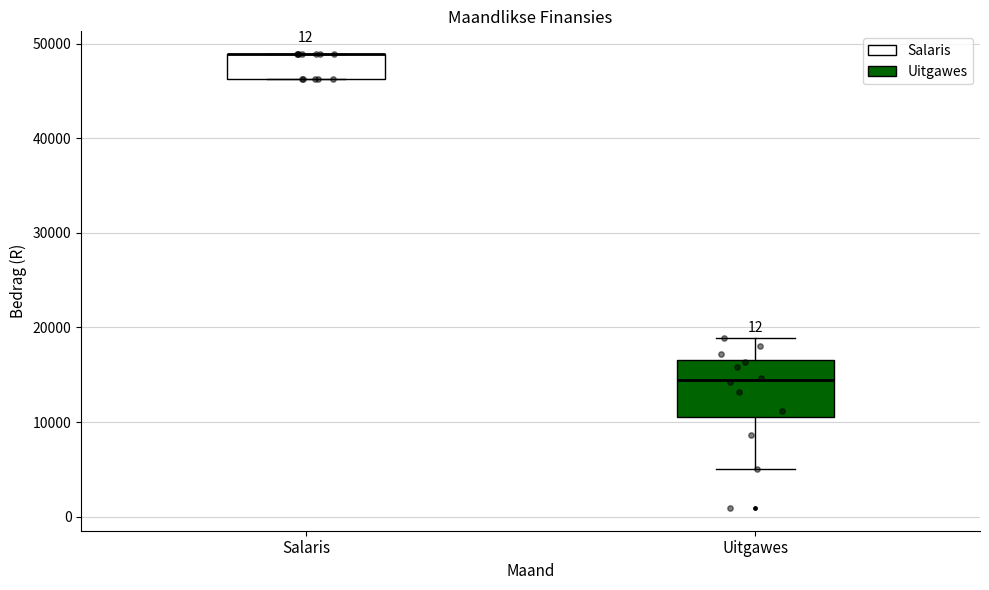

Reading left to right, read every box against the y-axis: the position of its median line, the range the box covers, and the ends of its whiskers. The values are not printed on the chart, so give them approximately, as read against the axis.

Salaris: median 49000 (drawn on the box's upper edge), box 46000 to 49000, whiskers 46000 to 49000
Uitgawes: median 14000, box 11000 to 17000, whiskers 5000 to 19000